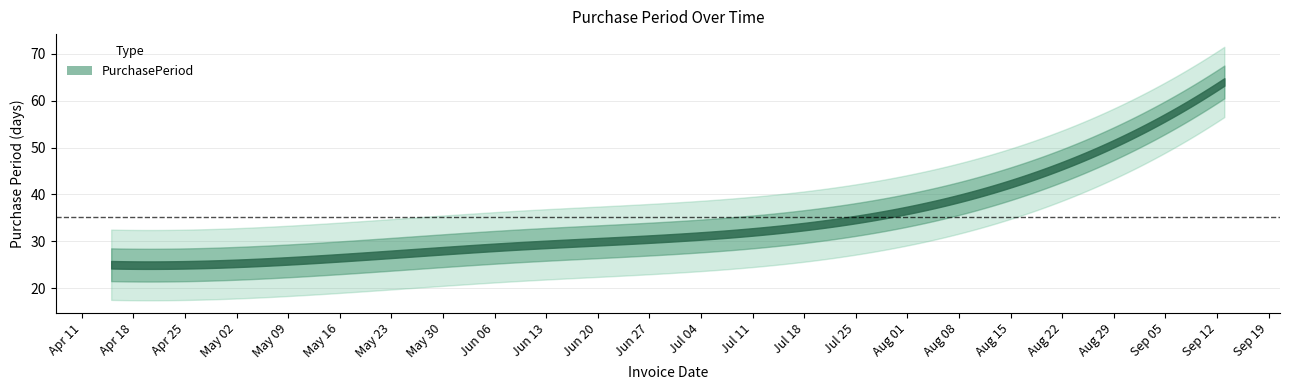

Reading left to right, transcribe all the data shown in this chart.

2016-04-15=25	2016-05-11=26	2016-06-09=29	2016-07-11=32	2016-09-13=64